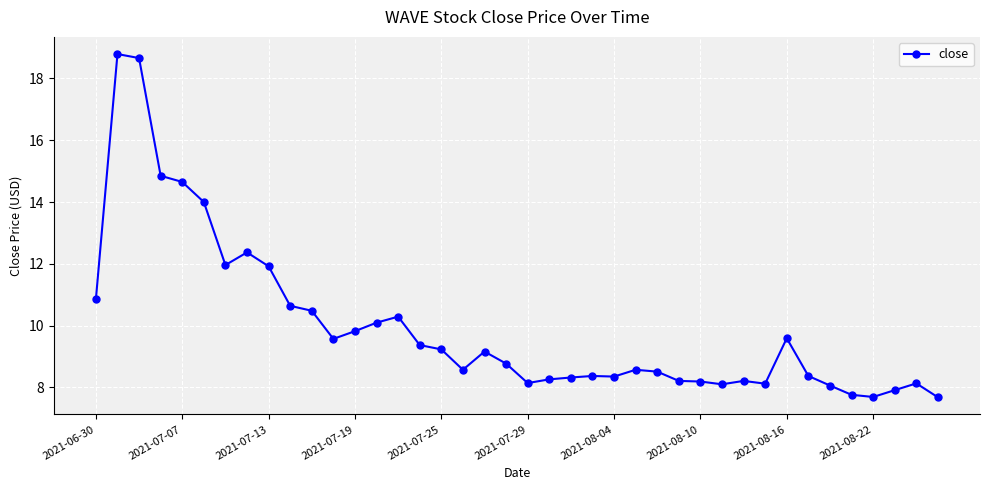

What is the maximum value shown in the chart?

18.8